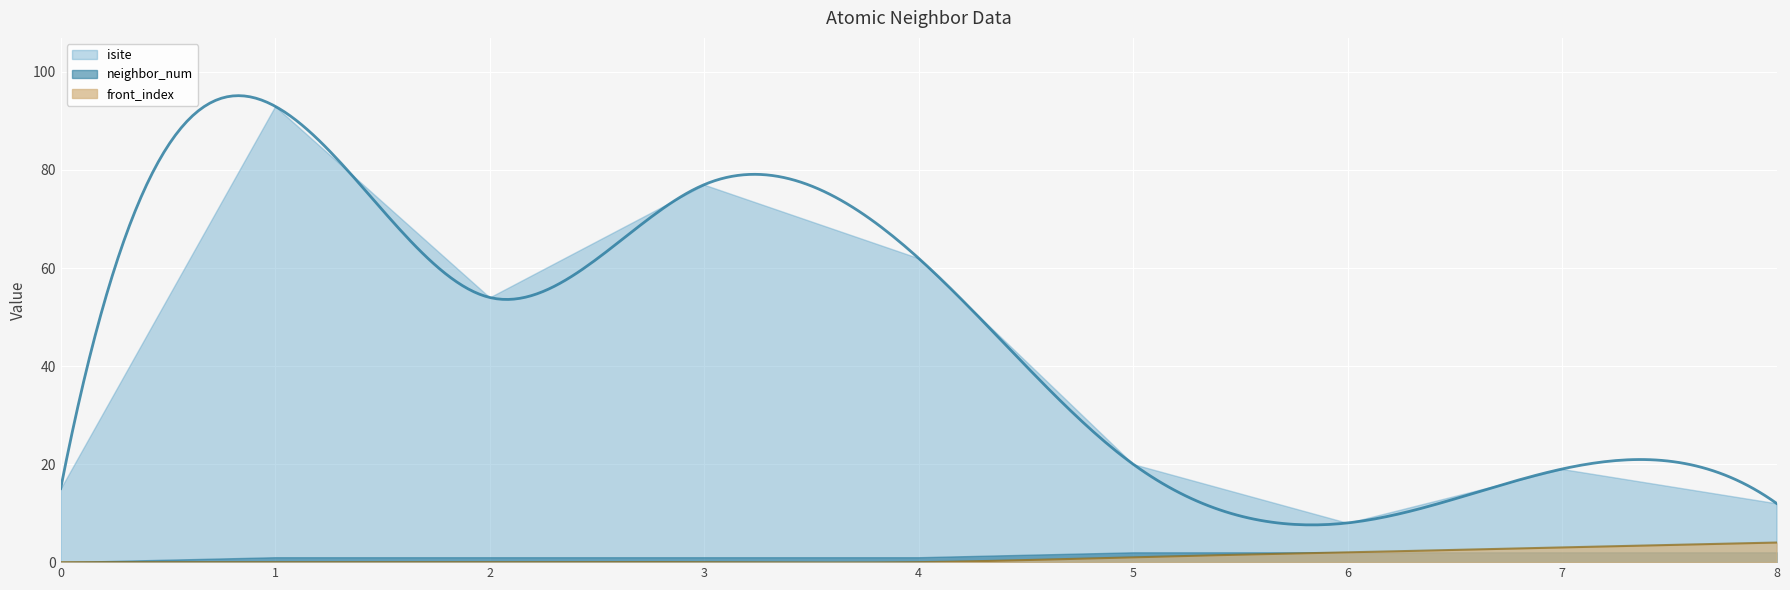

What are all the series names shown in the legend?

isite, neighbor_num, front_index